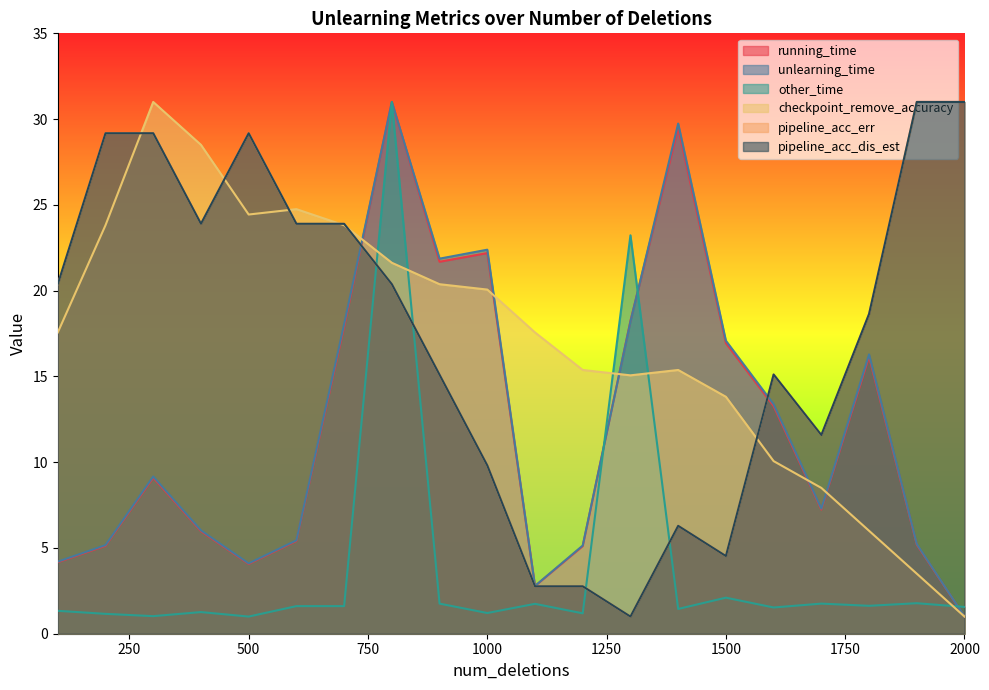

The checkpoint_remove_accuracy series shows 3.5 at 1900. True or false?

True